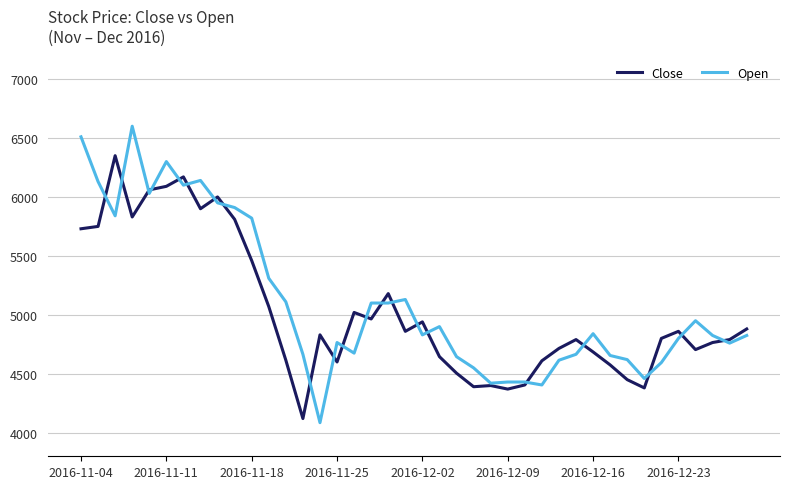

What is the minimum value shown in the chart?

4085